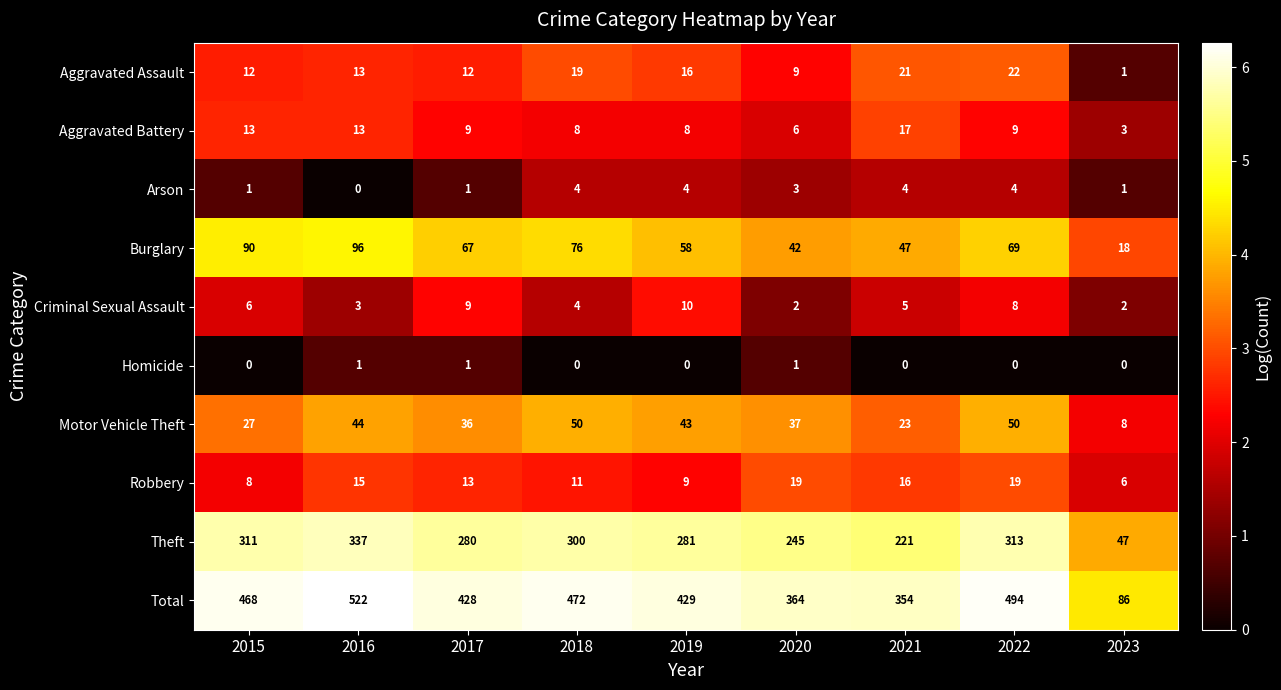

Is it true that Burglary equals 96 at 2016?

True